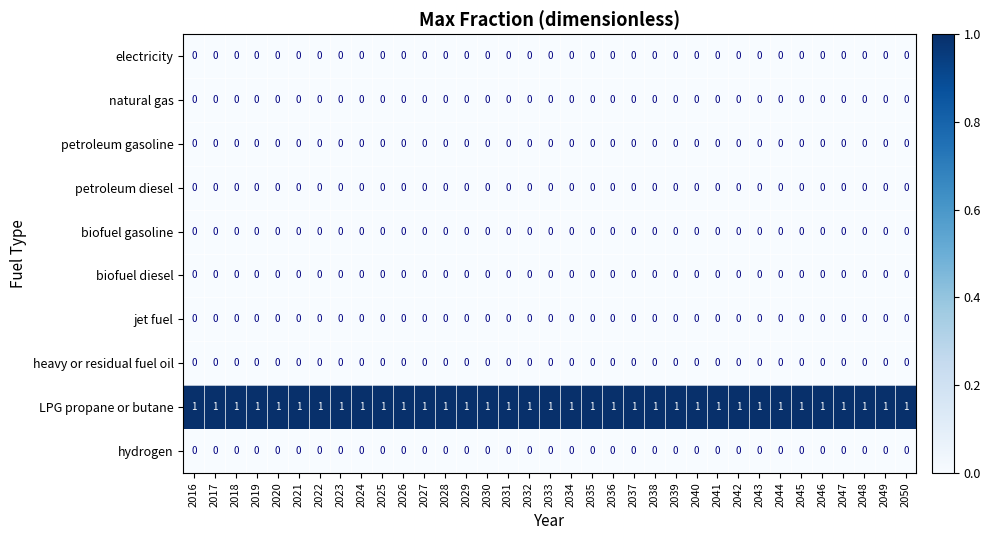

At how many categories does at least one series exceed 0?

35